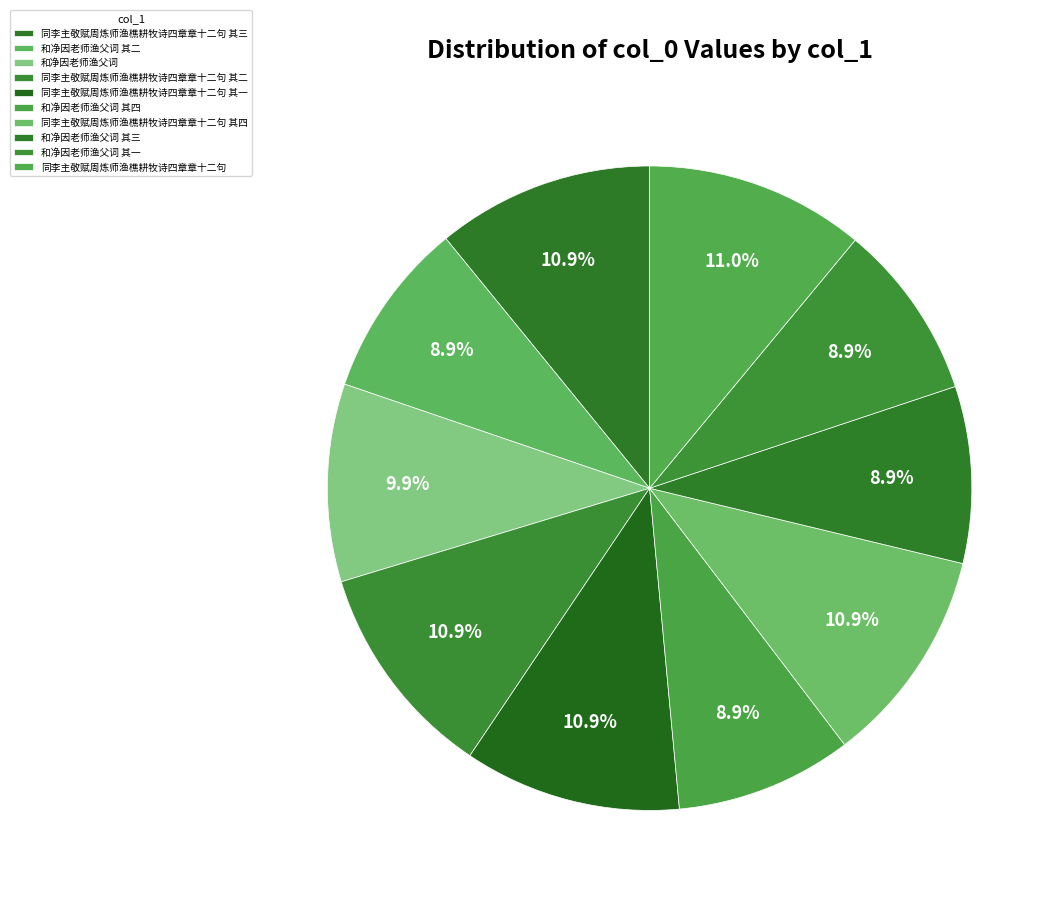

What is the change in value from 同李主敬赋周炼师渔樵耕牧诗四章章十二句 其三 to 同李主敬赋周炼师渔樵耕牧诗四章章十二句?

+13653